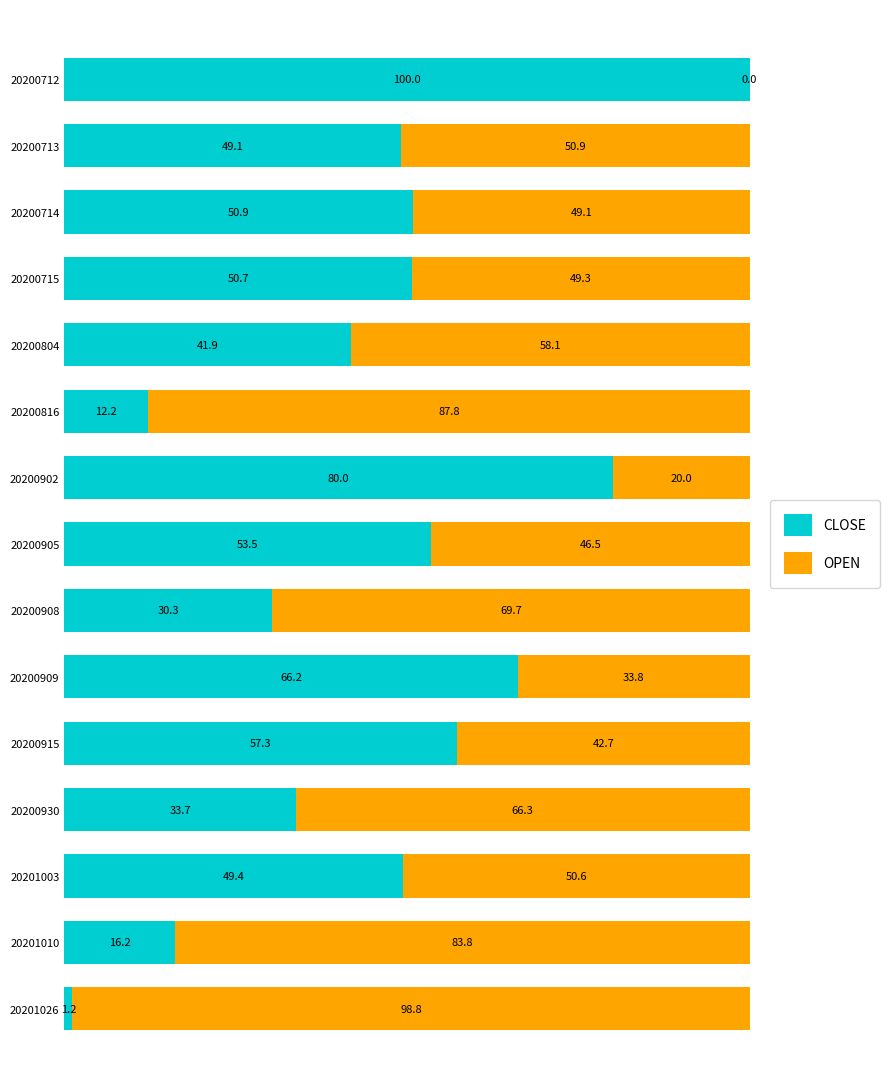

Is it true that CLOSE equals 23.6 at 20201010?

False